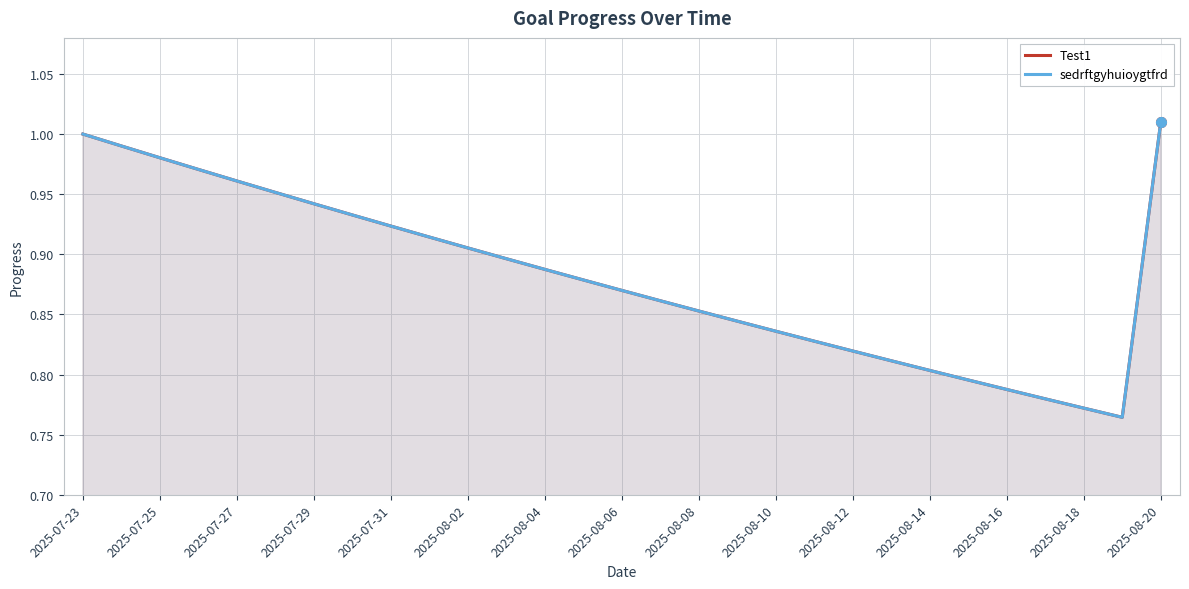

Where is the first local minimum for sedrftgyhuioygtfrd?

27